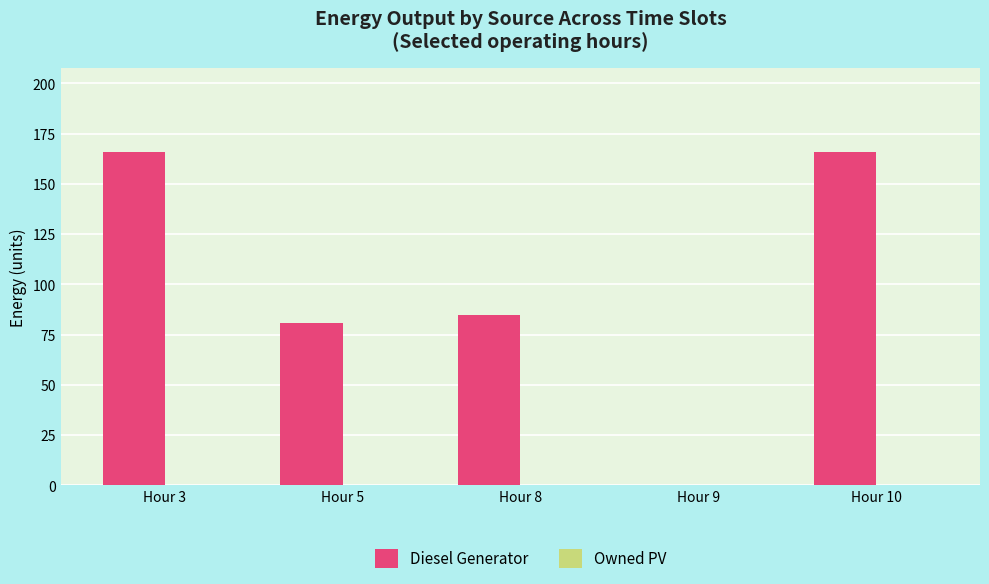

What is the sum of the values at Hour 3 and Hour 8?

251.0